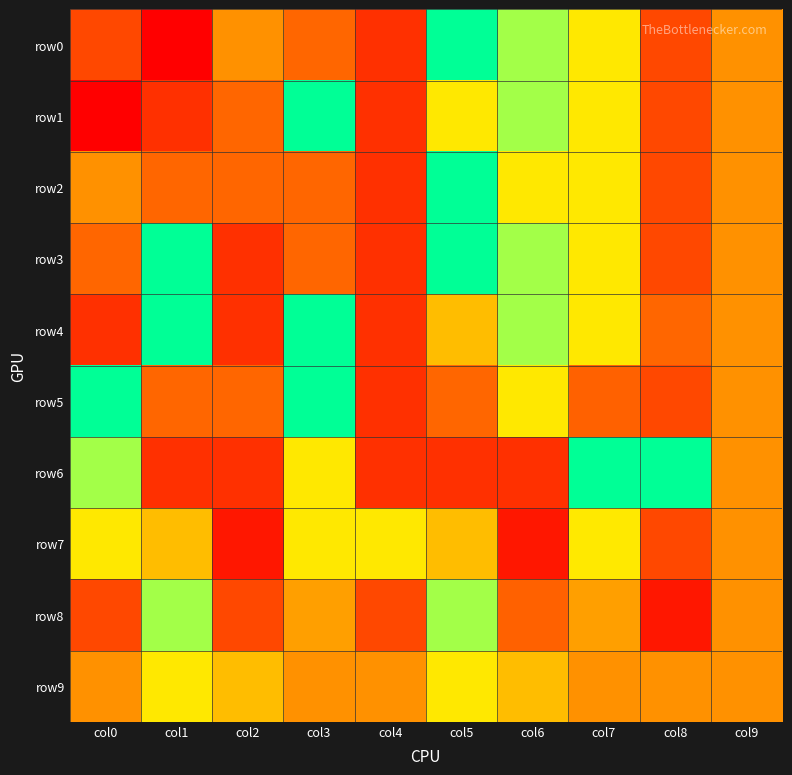

What is the total value across all series at col4?

41